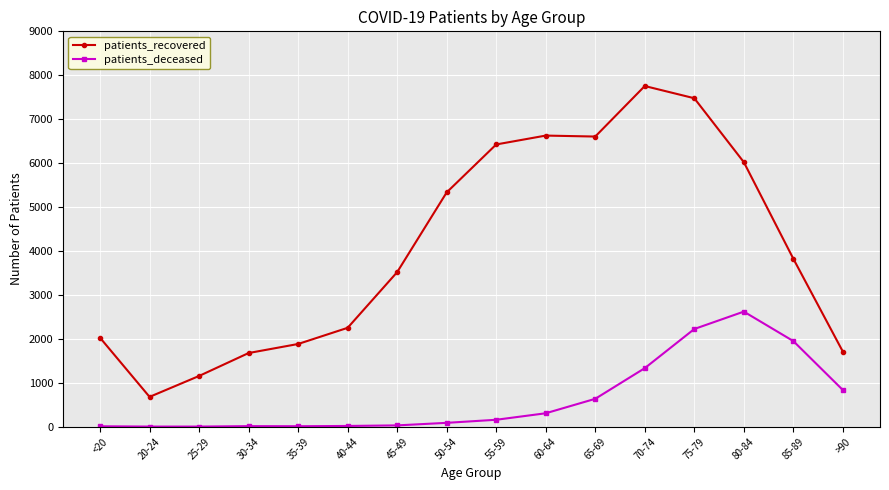

What is the label of the 5th point from the right?

70-74